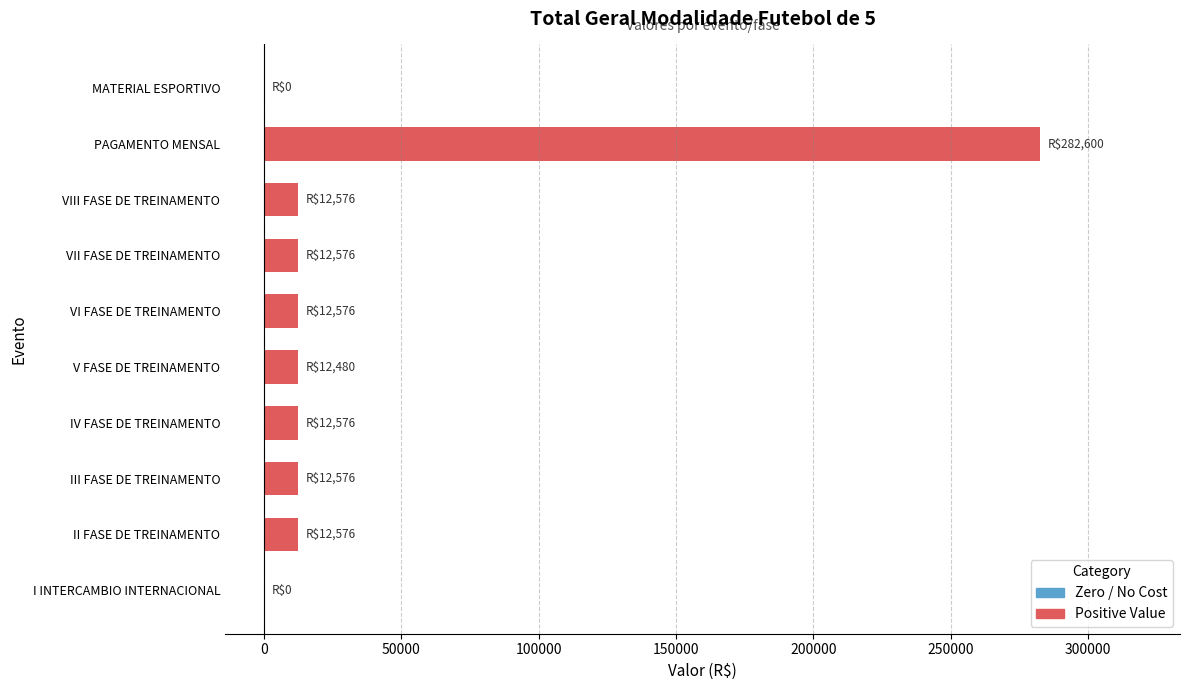

Is it true that the value at VI FASE DE TREINAMENTO is 12576?

True